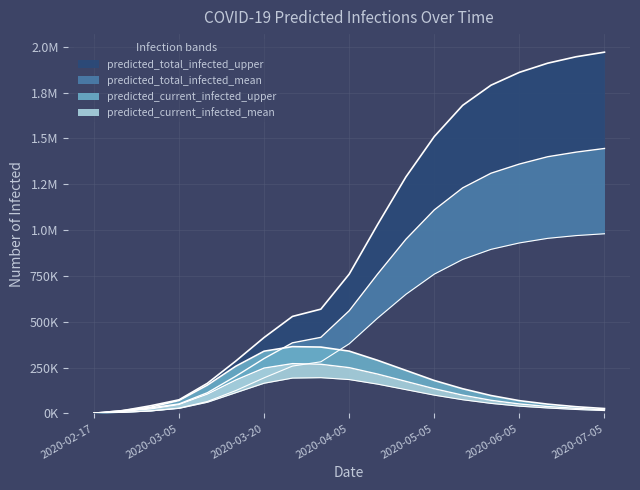

What is the label of the 2nd point from the right?

2020-06-25